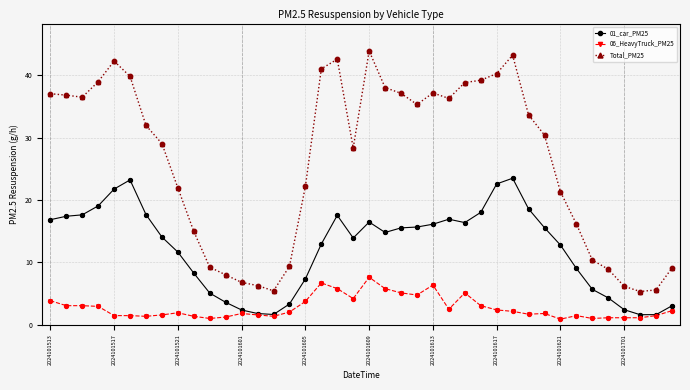

Which series has the widest spread of values?

Total_PM25